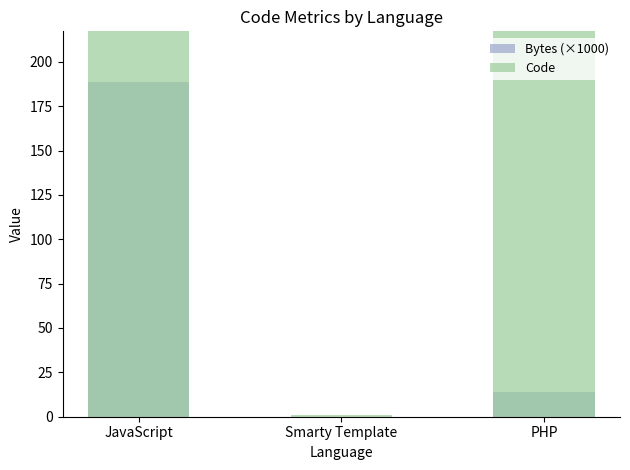

What is the label of the 1st bar from the right?

PHP